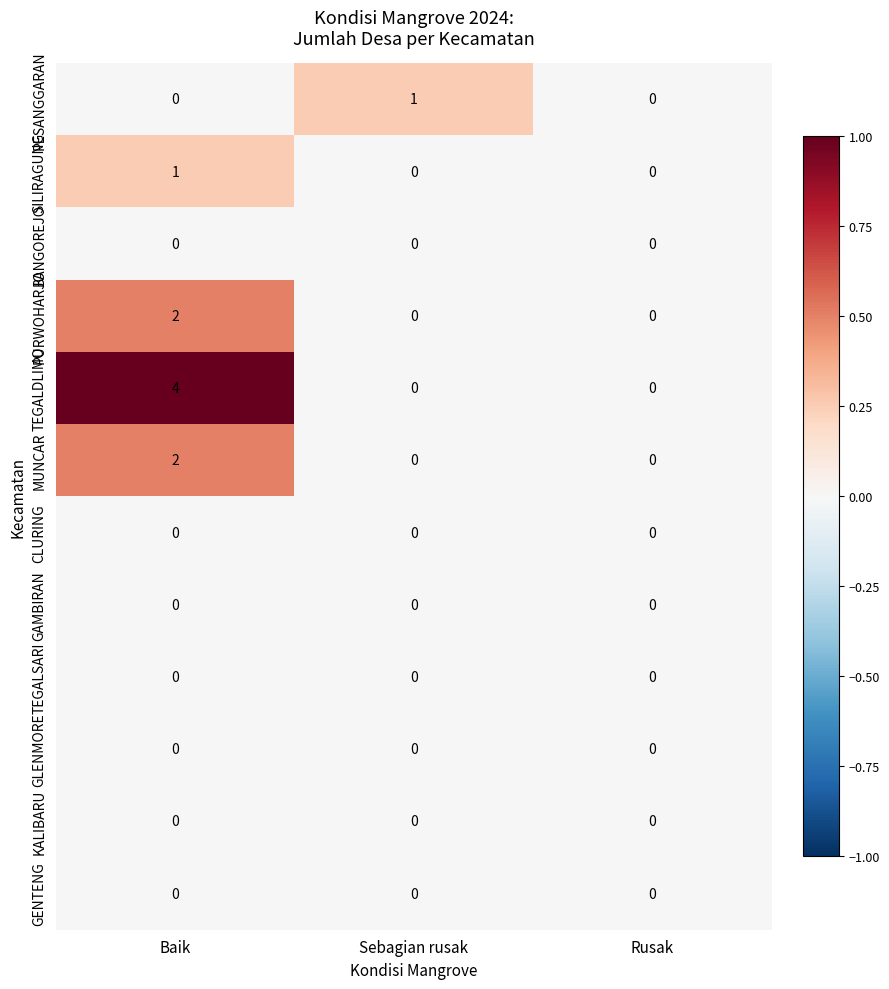

Which series has the largest total across all categories?

TEGALDLIMO